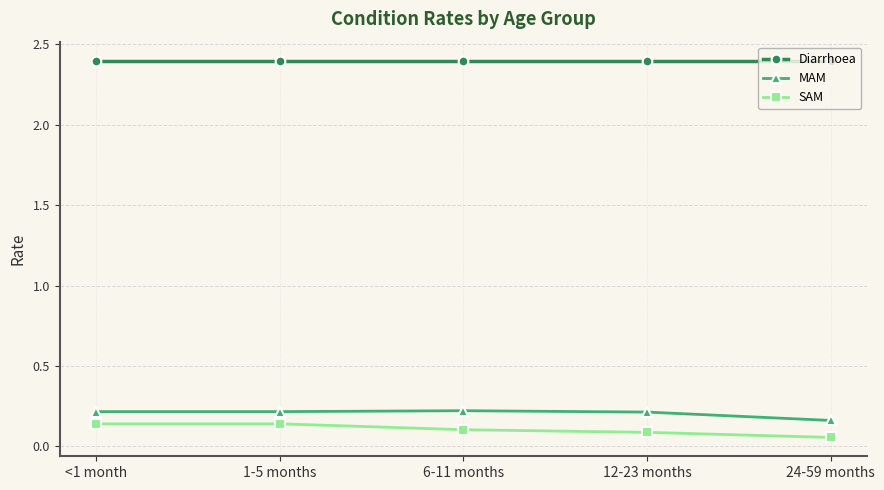

True or false: Diarrhoea has a value of 1.2 at 1-5 months.

False